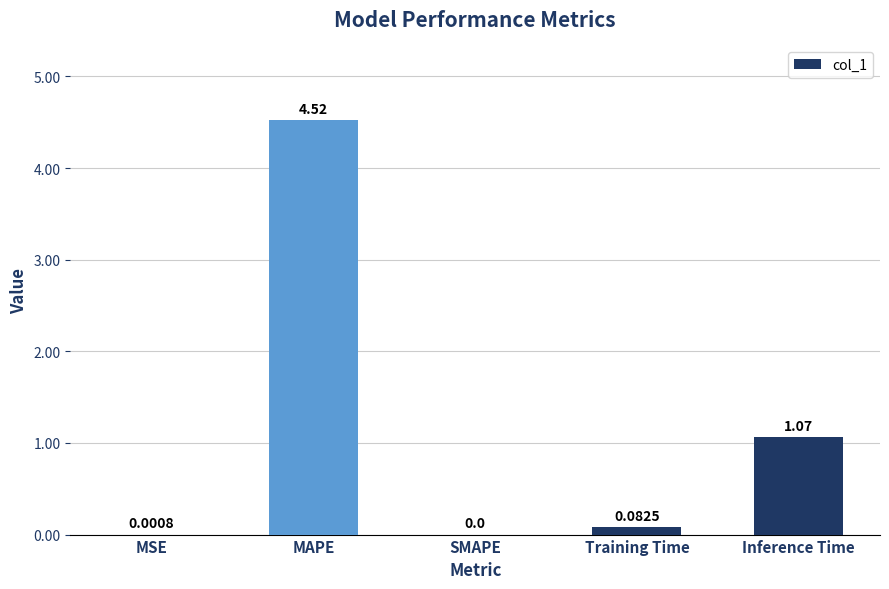

Which category has the highest value across all series?

MAPE